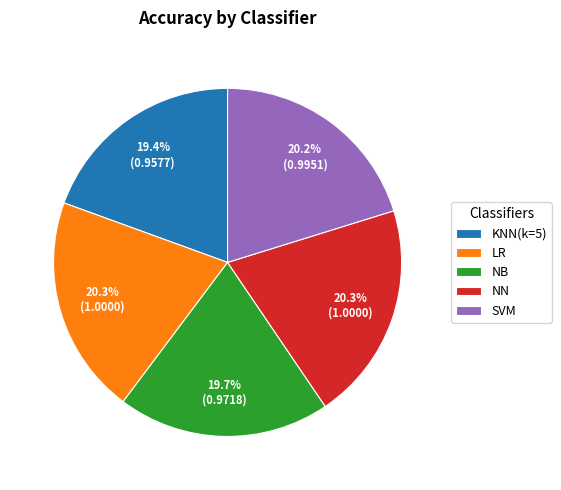

Is NB the majority of the pie?

No